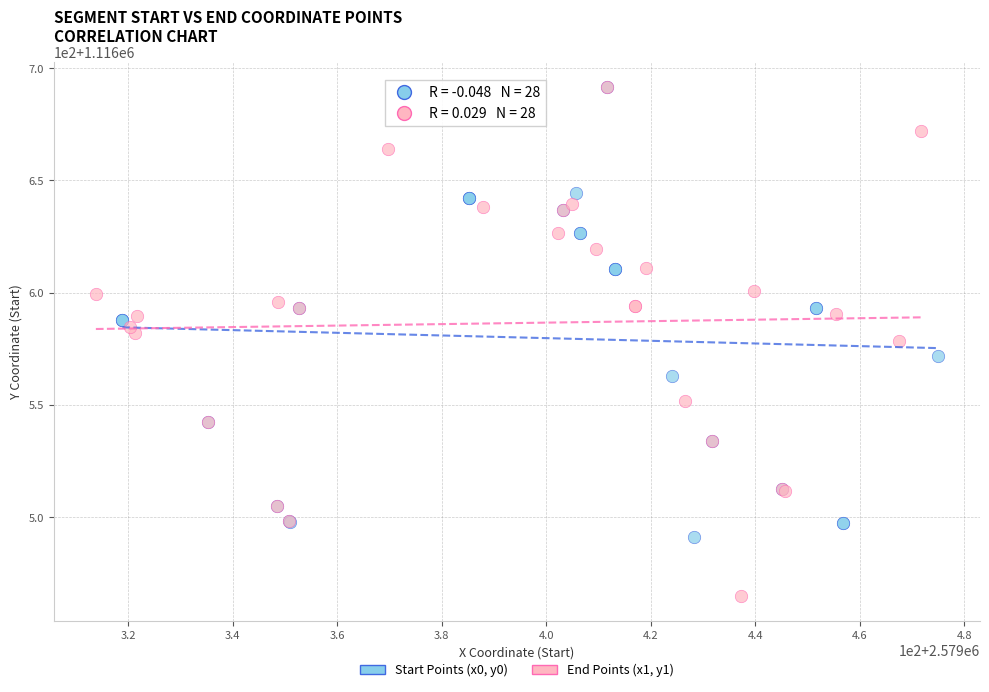

Which series has the largest Y range (max minus min)?

End Points (x1, y1)